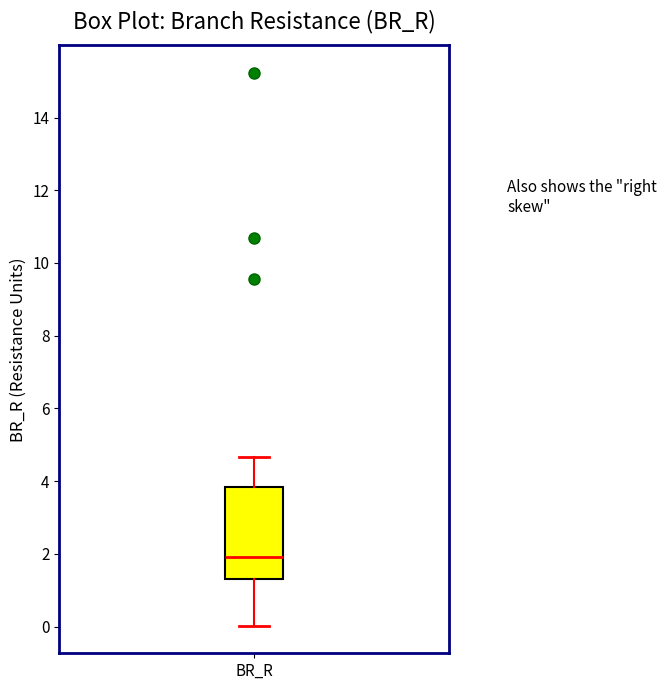

Read this box plot against the y-axis: the position of the median line, the range covered by the box, and the ends of both whiskers. The values are not printed on the chart, so give them approximately, as read against the axis.

median 2.0, box 1.4 to 3.8, whiskers 0.0 to 4.6